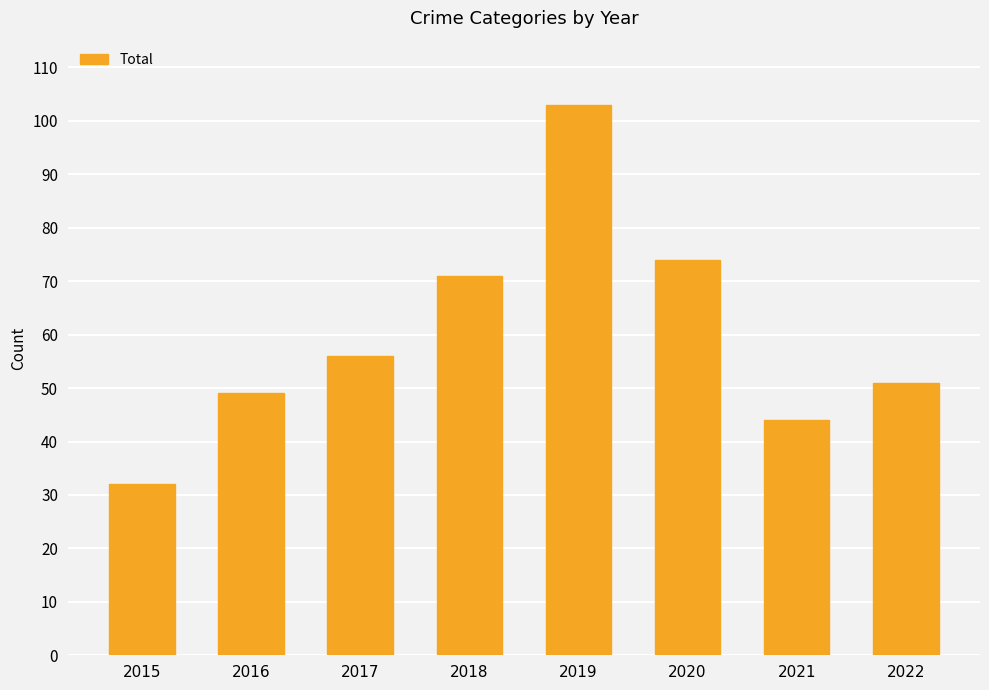

Reading right to left, what are all the values shown in this chart?

51	44	74	103	71	56	49	32